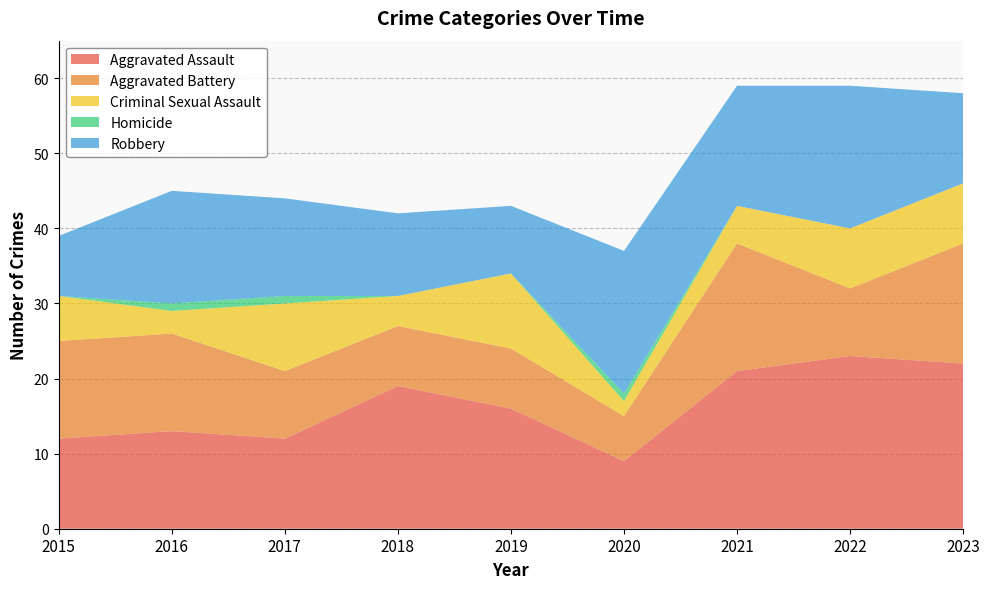

Reading right to left, transcribe all the data shown in this chart.

Aggravated Assault: 22	23	21	9	16	19	12	13	12
Aggravated Battery: 16	9	17	6	8	8	9	13	13
Criminal Sexual Assault: 8	8	5	2	10	4	9	3	6
Homicide: 0	0	0	1	0	0	1	1	0
Robbery: 12	19	16	19	9	11	13	15	8